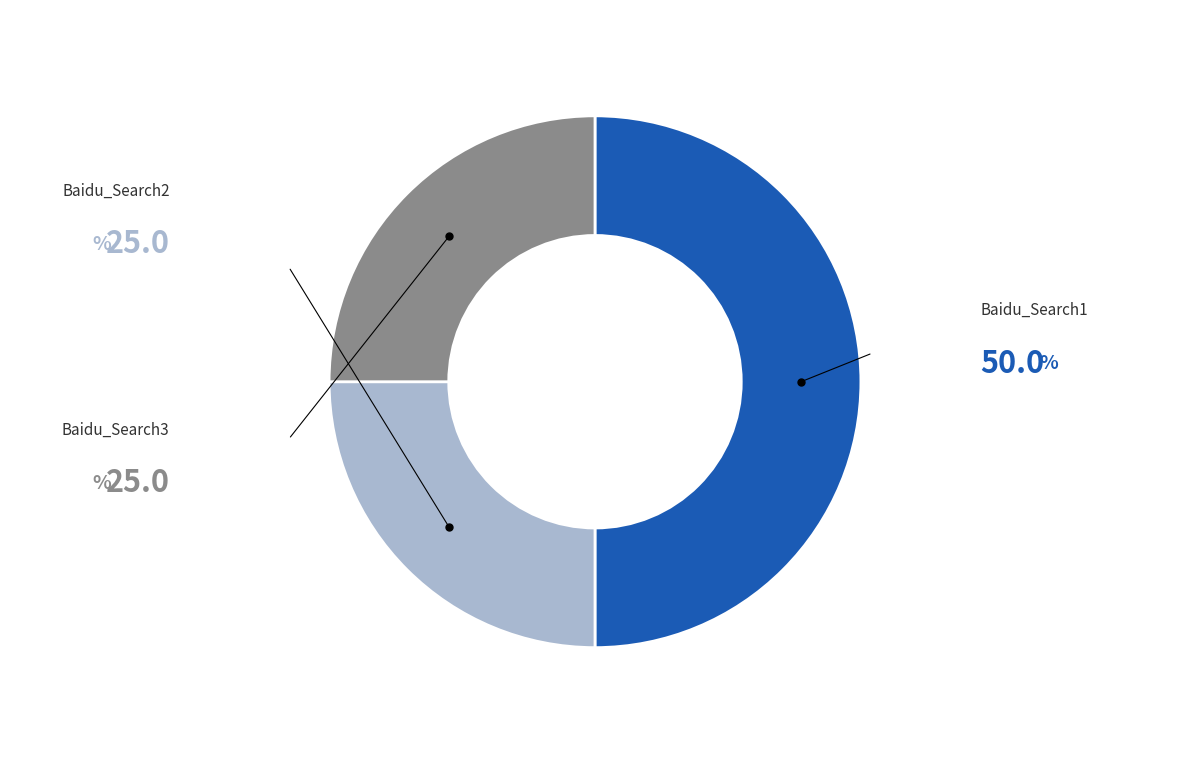

Count the number of slices in the pie.

3